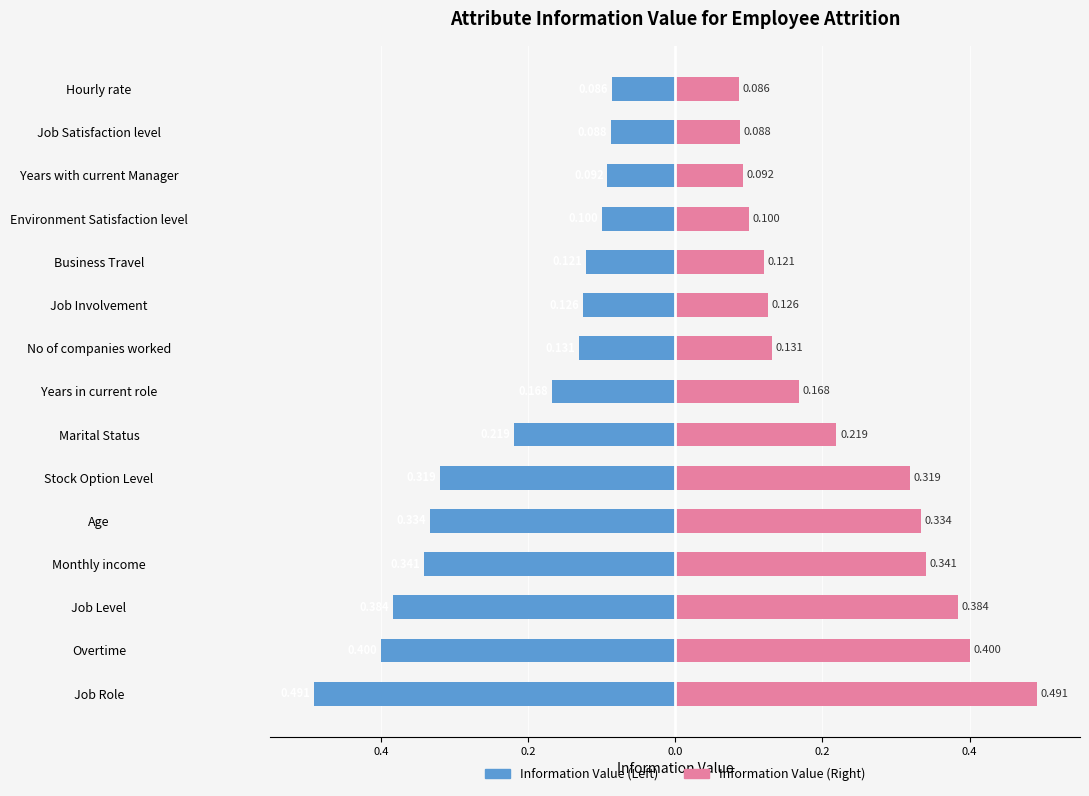

What is the sum of all Information Value values?

-3.4